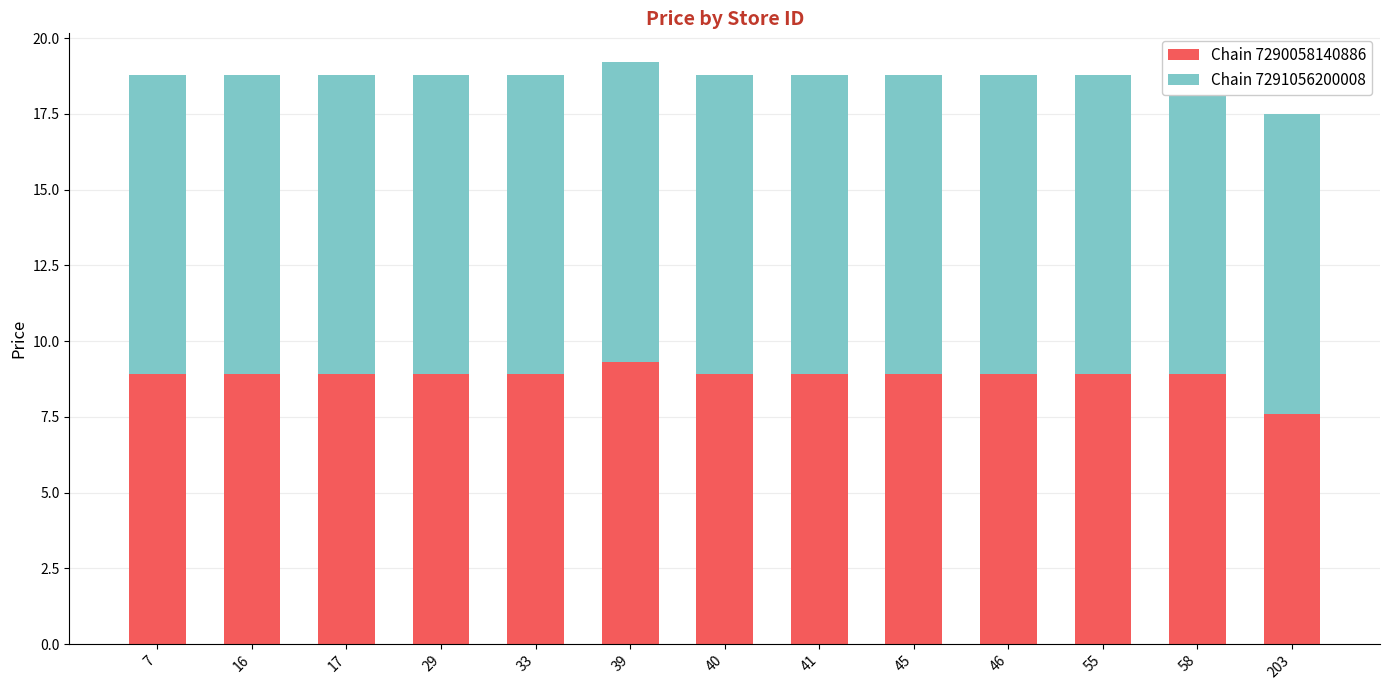

What is the approximate value of Chain 7290058140886 at 41?

8.9